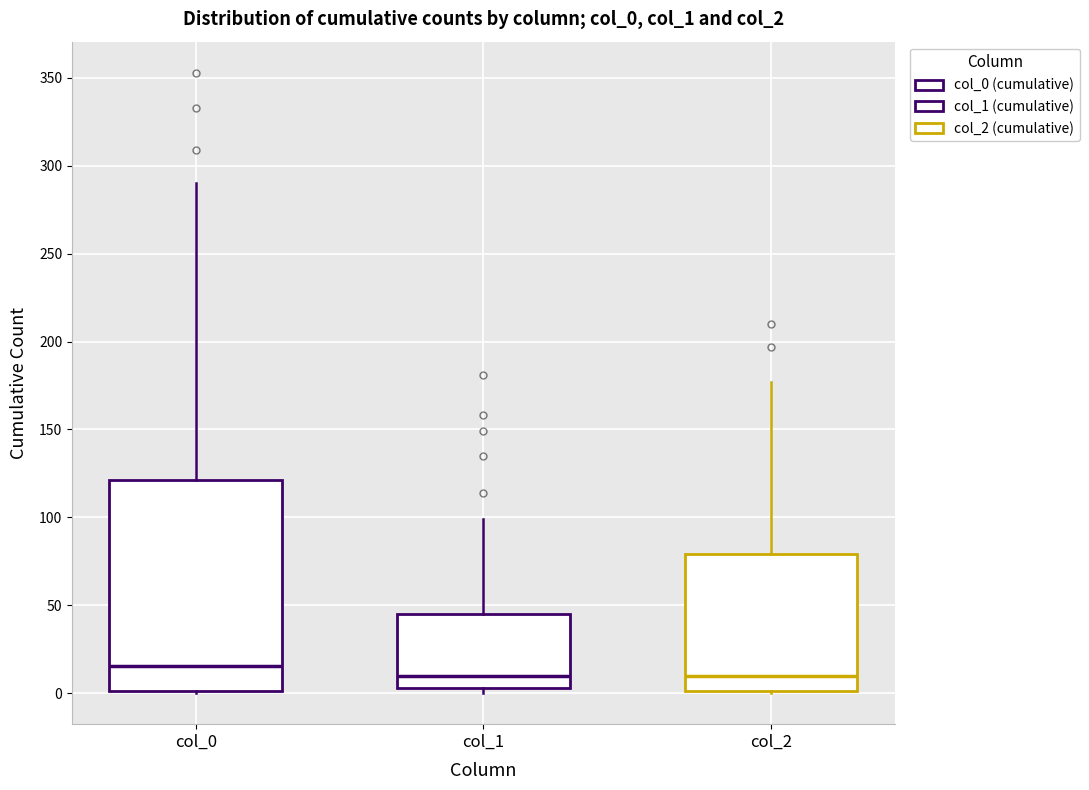

Reading left to right, transcribe this box plot: for each box, give where its median line is, the range the box spans, and where its two whiskers end, as read against the y-axis. The values are not printed on the chart, so give them approximately, as read against the axis.

col_0: median 15, box 0 to 120, whiskers 0 to 290
col_1: median 10, box 5 to 45, whiskers 0 to 100
col_2: median 10, box 0 to 80, whiskers 0 to 175